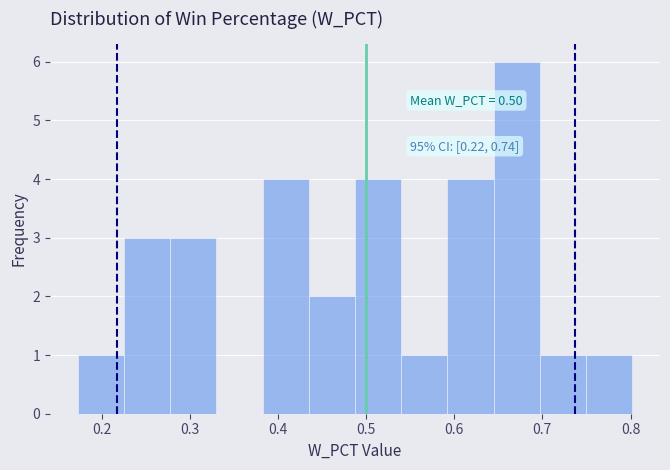

Which range on the x-axis has the tallest bar?

0.64 to 0.70